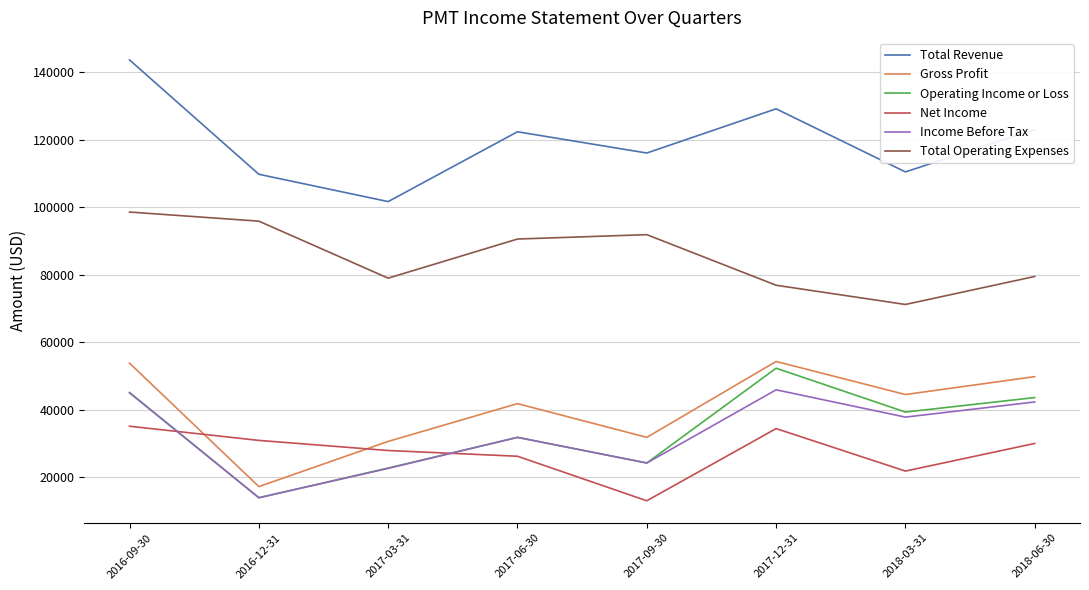

What is the spread (max minus min) of values at 2017-12-31?

94800